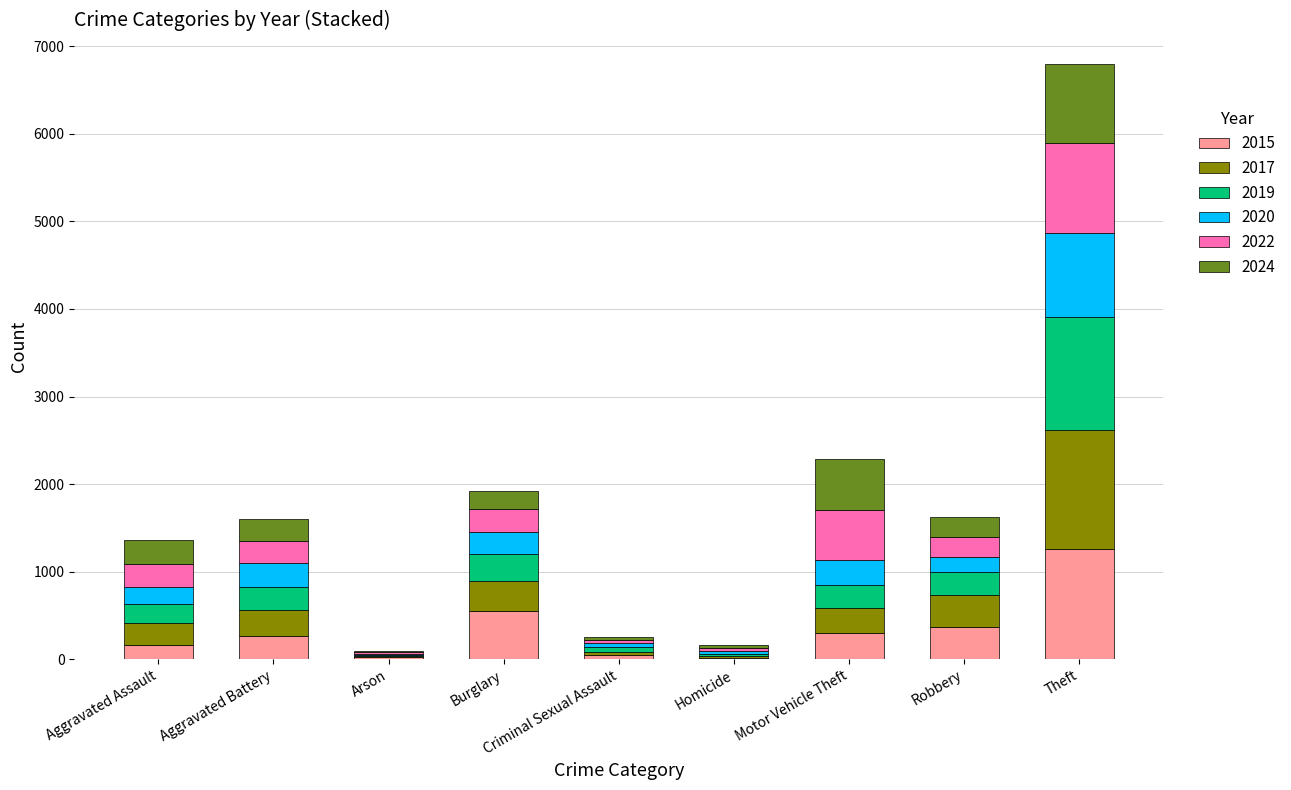

What is the maximum value for 2015?

1263